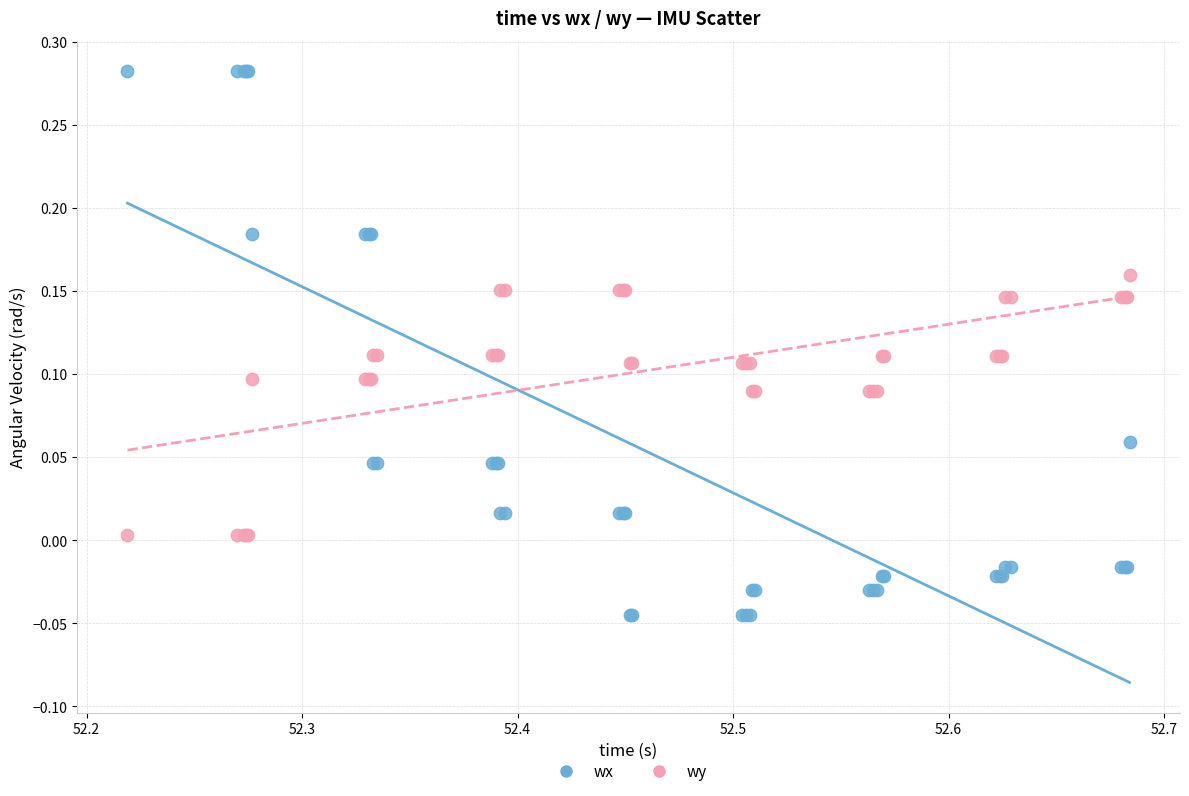

Which series reaches the minimum Y coordinate?

wx